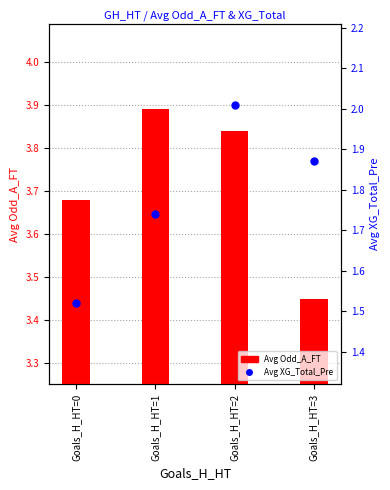

What is the lowest value of the Avg XG_Total_Pre series?

1.5